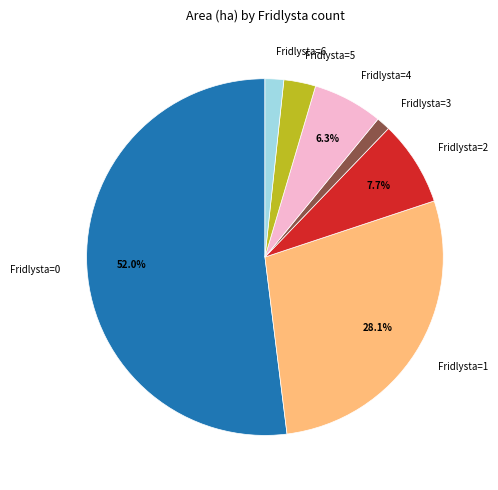

Is the sum of Fridlysta=3 and Fridlysta=2 greater than half?

No